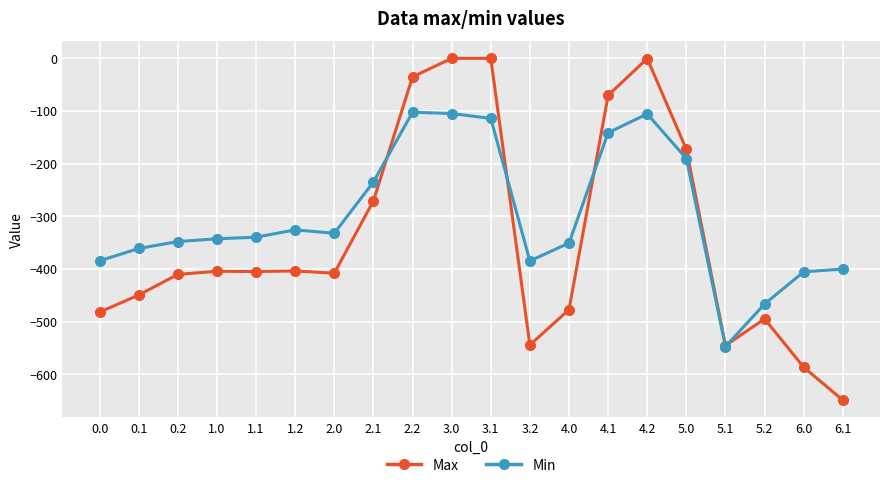

How many lines are shown in the chart?

2